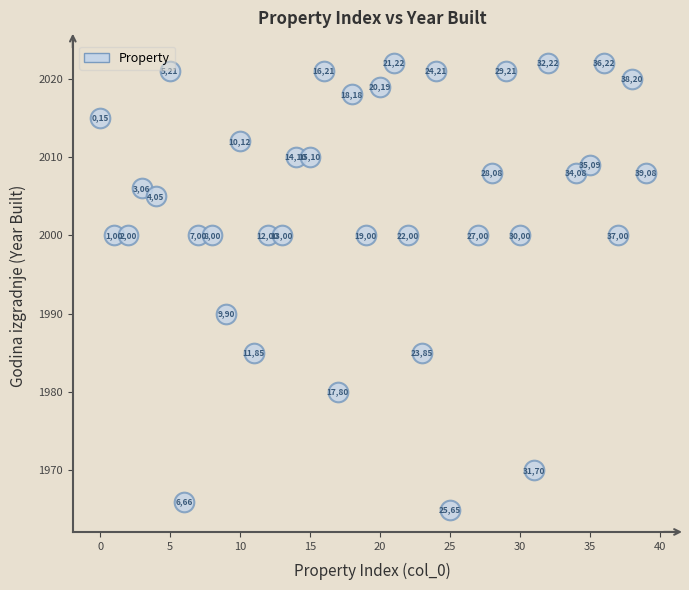

What is the range of Y values (max minus min)?

57